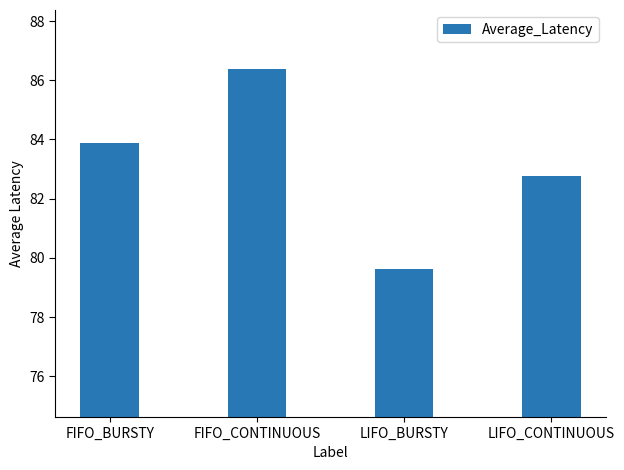

What is the change in value from FIFO_BURSTY to FIFO_CONTINUOUS?

+2.5